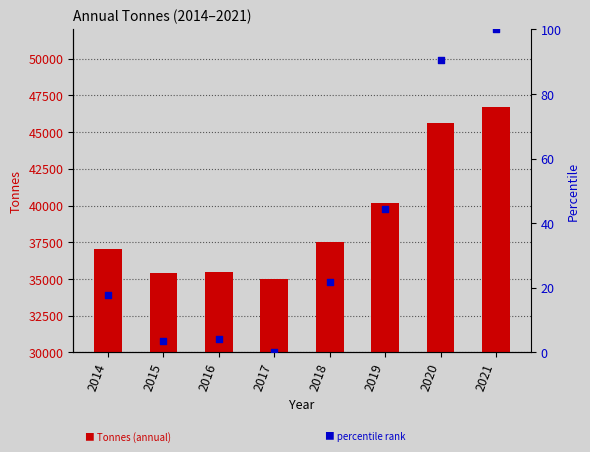

What is the total value across all series at 2019?

40235.4